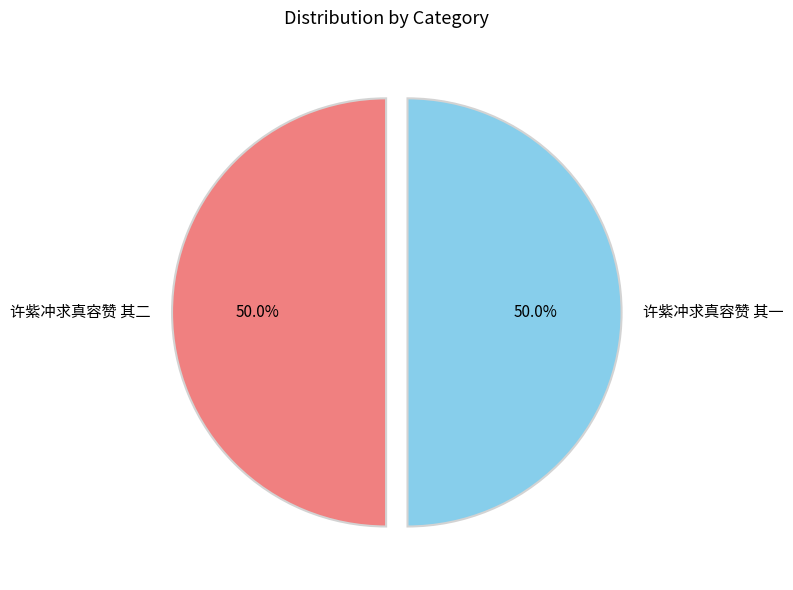

What is the ratio of the value at 许紫冲求真容赞 其一 to the value at 许紫冲求真容赞 其二?

1.0